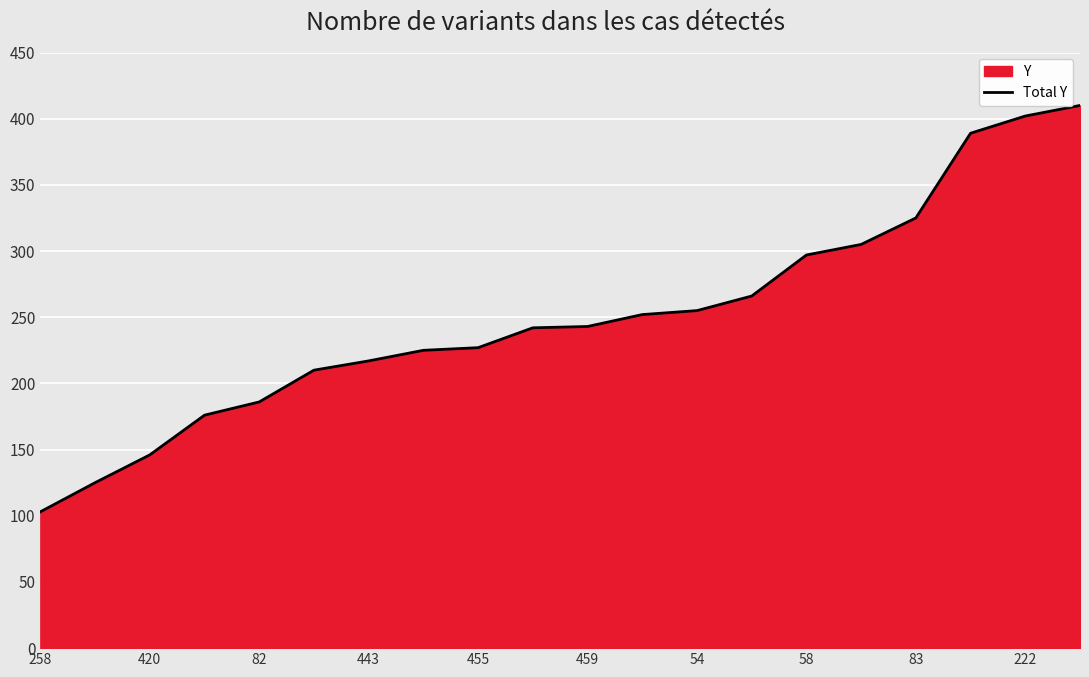

How many categories are shown in the chart?

20